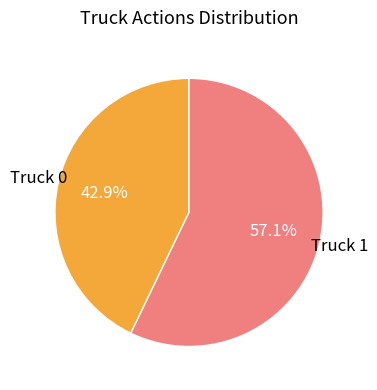

To the nearest percent, what portion does Truck 0 represent?

43%